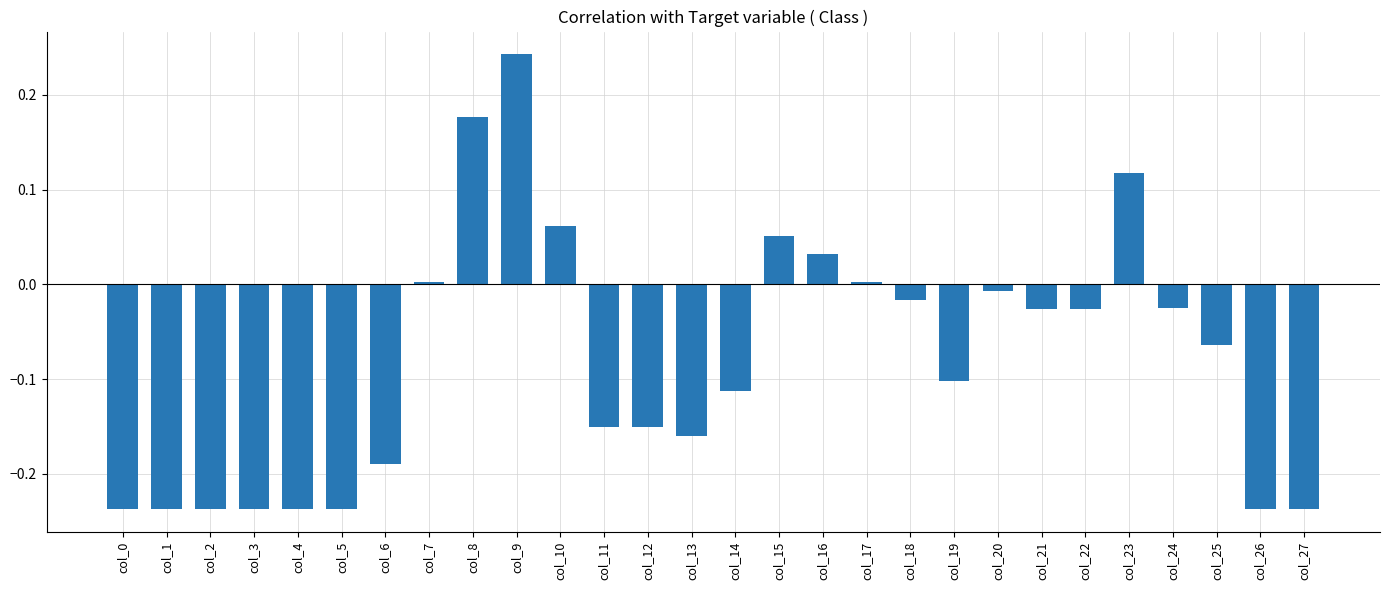

Which category has the highest value across all series?

col_9